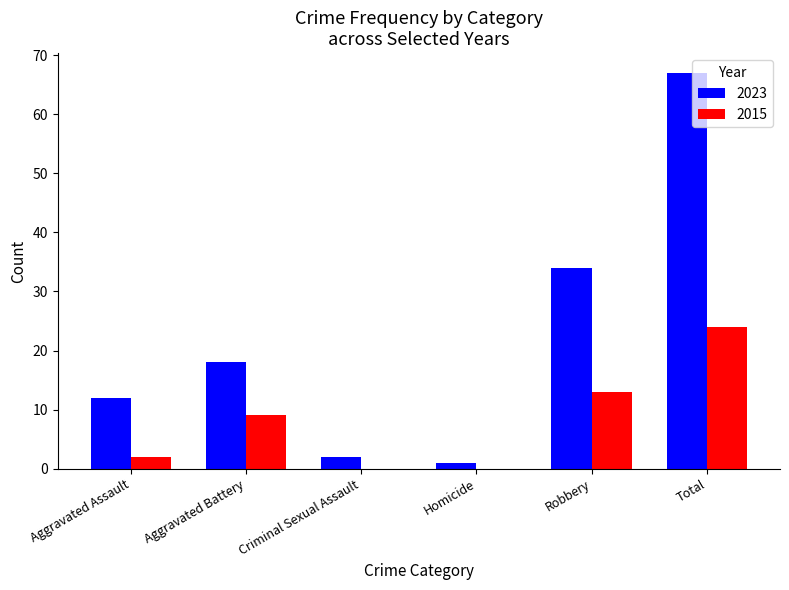

What is the sum of all 2015 values?

48